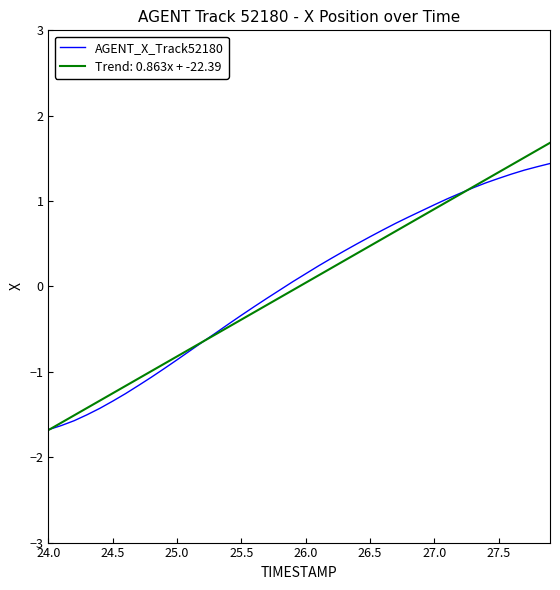

List the series in order of their peak value, lowest first.

AGENT_X_Track52180, Trend: 0.863x + -22.39